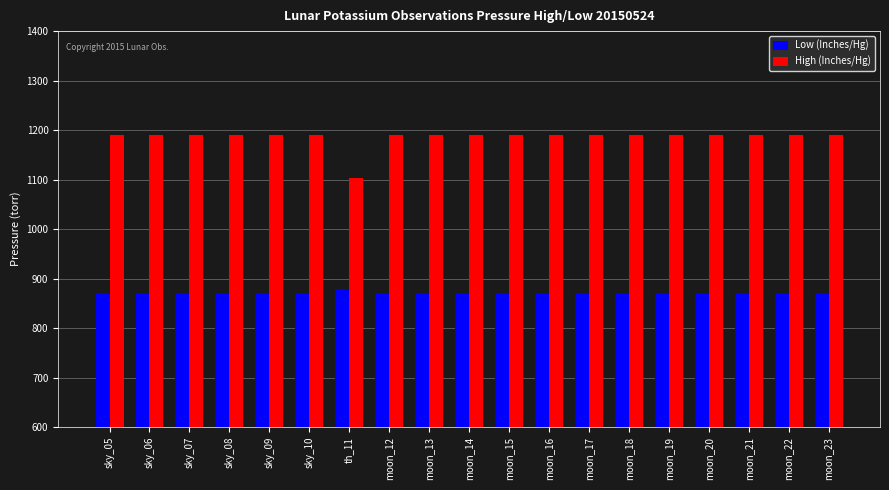

List the series in order of their overall mean, highest first.

High (Inches/Hg), Low (Inches/Hg)